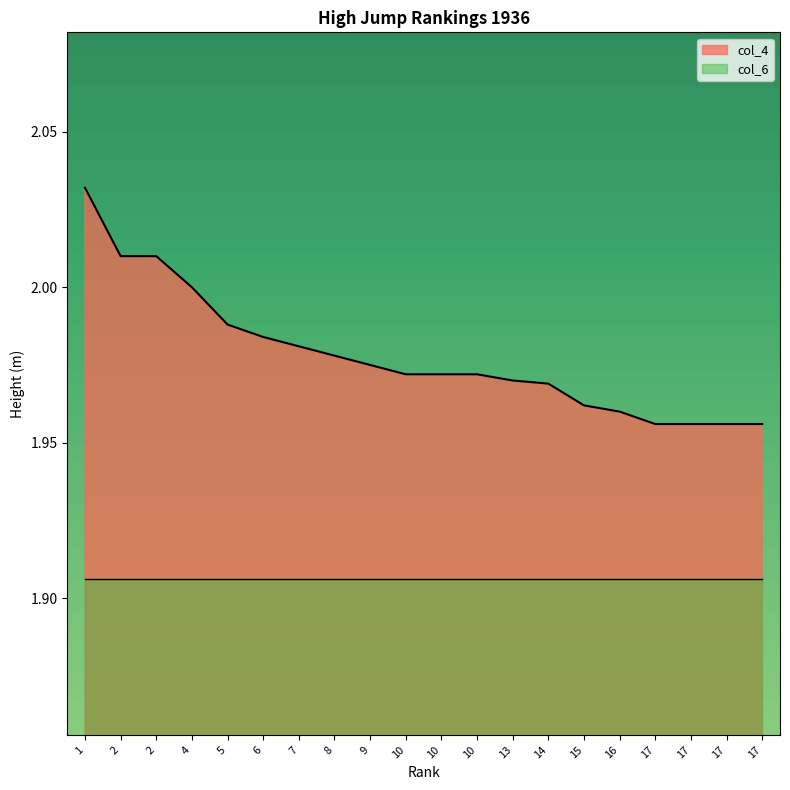

Reading left to right, what are all the values shown in this chart?

1=2.0	2=2.0	2=2.0	4=2.0	5=2.0	6=2.0	7=2.0	8=2.0	9=2.0	10=2.0	10=2.0	10=2.0	13=2.0	14=2.0	15=2.0	16=2.0	17=2.0	17=2.0	17=2.0	17=2.0